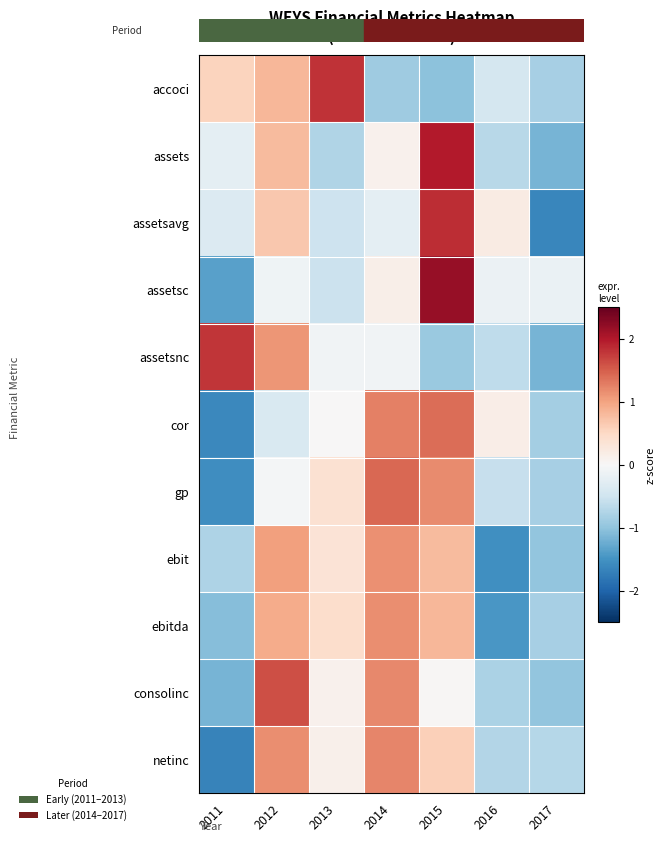

Count the number of categories in the chart.

7